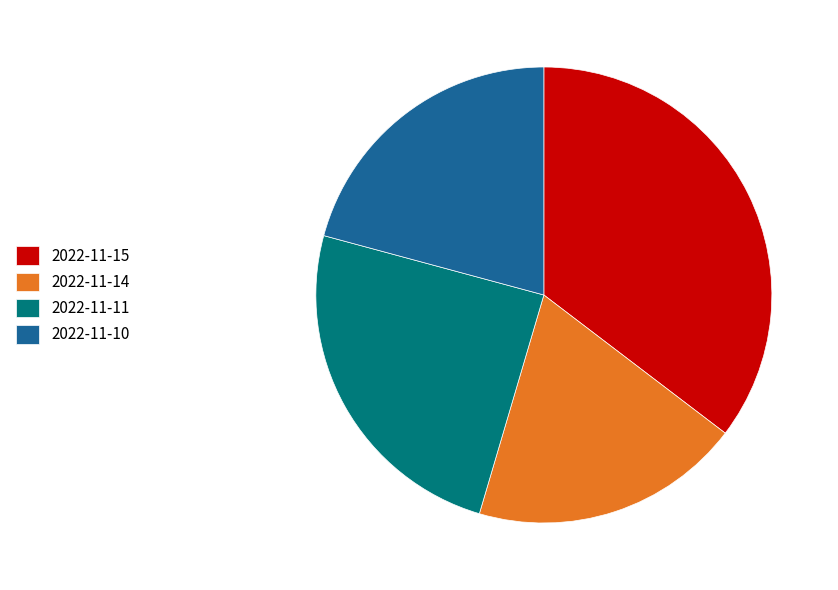

Does 2022-11-11 represent more than half of the total?

No